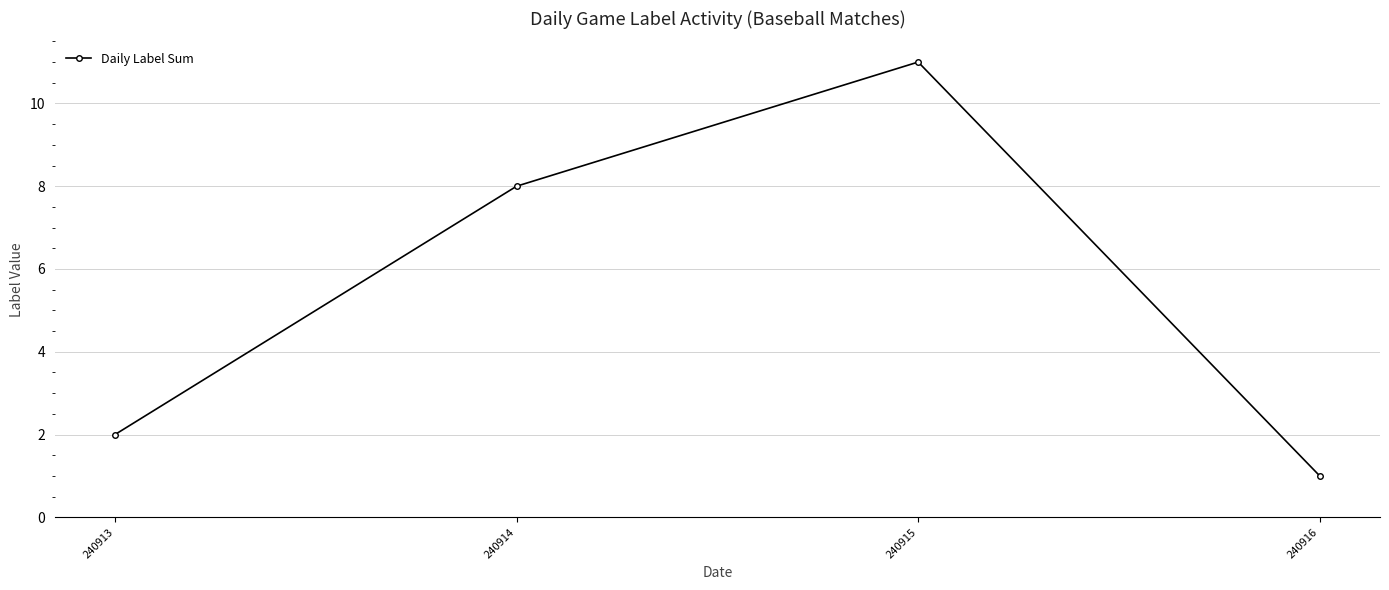

Count the number of categories in the chart.

4